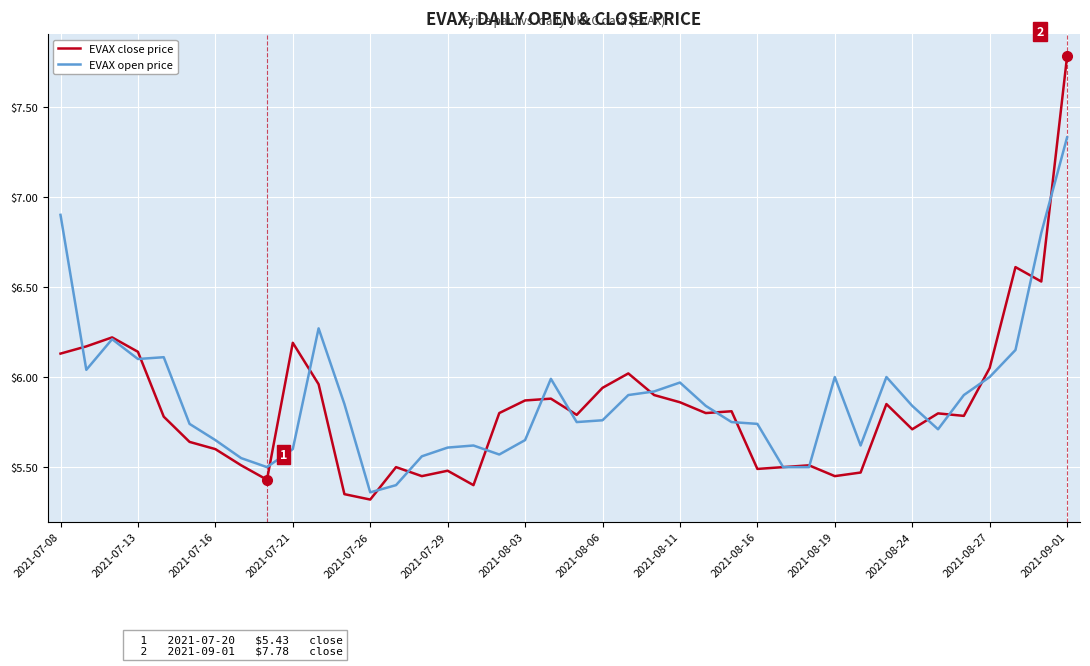

List the series in order of their peak value, highest first.

EVAX close price, EVAX open price